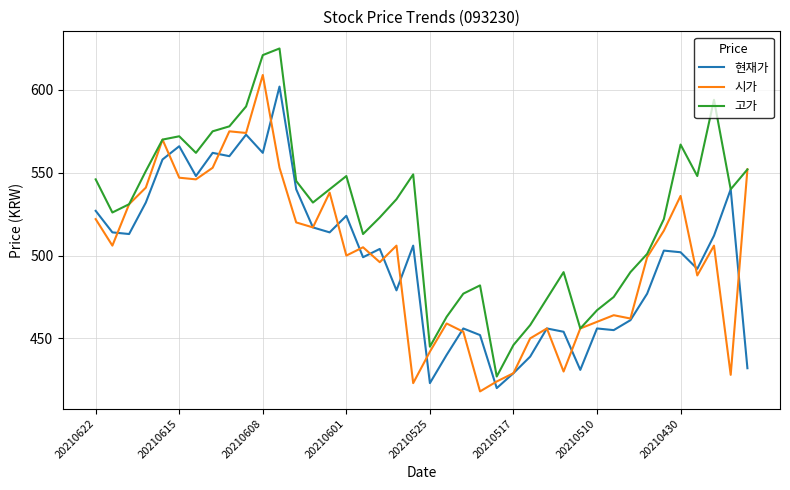

Reading left to right, what are all the values shown in this chart?

현재가: 527	514	513	532	558	566	548	562	560	573	562	602	540	517	514	524	499	504	479	506	423	440	456	452	420	429	439	456	454	431	456	455	461	477	503	502	492	512	540	432
시가: 522	506	531	541	570	547	546	553	575	574	609	553	520	517	538	500	505	496	506	423	442	459	454	418	424	429	450	456	430	456	460	464	462	499	515	536	488	506	428	552
고가: 546	526	531	551	570	572	562	575	578	590	621	625	545	532	540	548	513	523	534	549	445	463	477	482	427	446	458	474	490	456	467	475	490	501	522	567	548	594	540	552